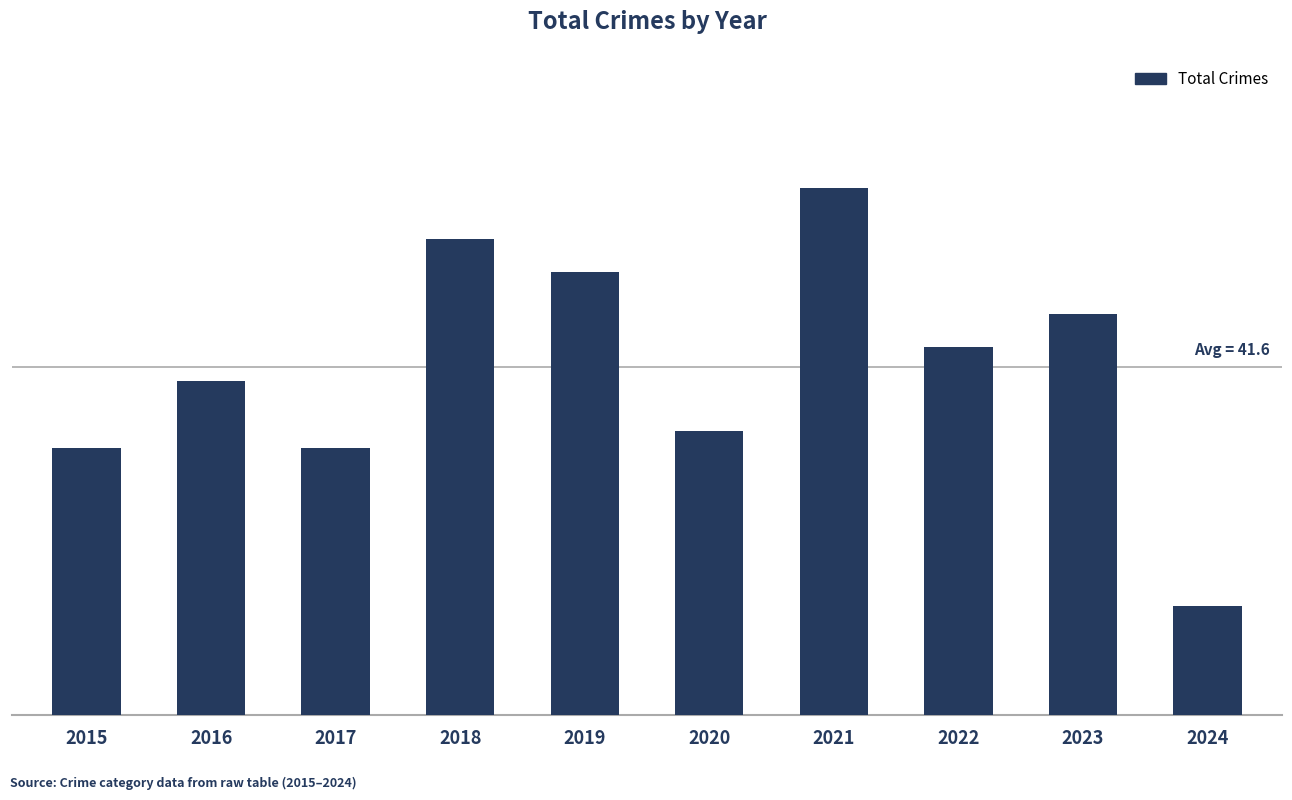

What is the difference between the values at 2015 and 2022?

12